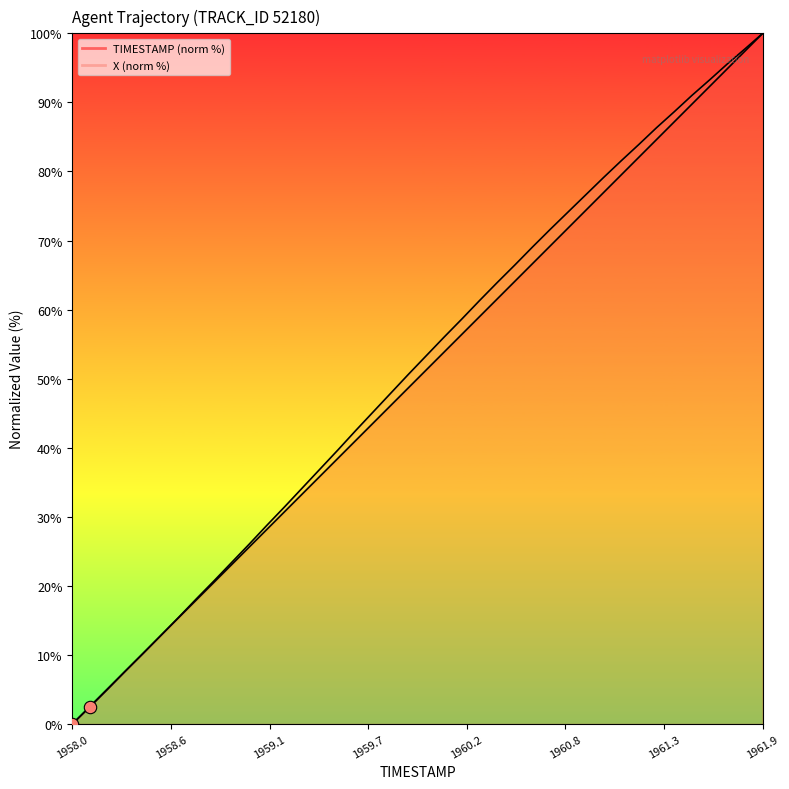

What is the total value across all series at 1961.3?

170.9